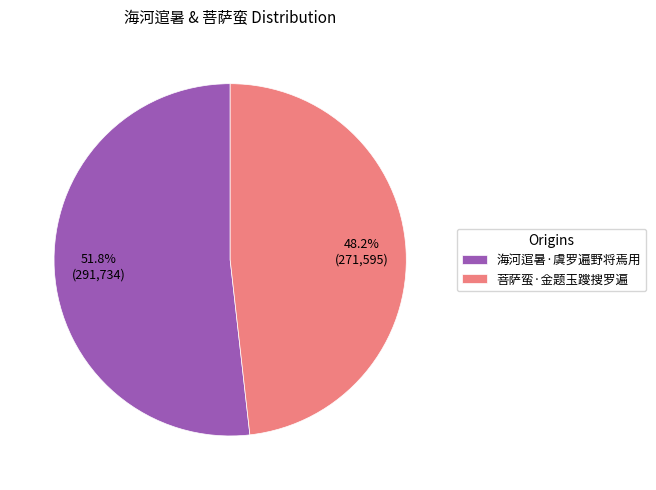

Is it true that 海河逭暑·虞罗遍野将焉用 is 39% of the pie?

False